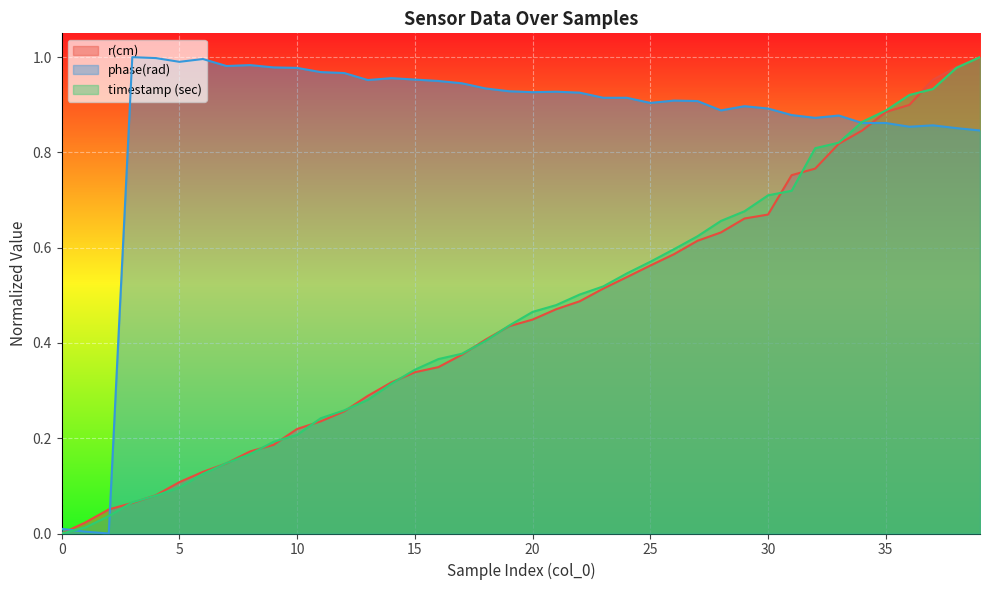

Which series has the largest total across all categories?

phase(rad)